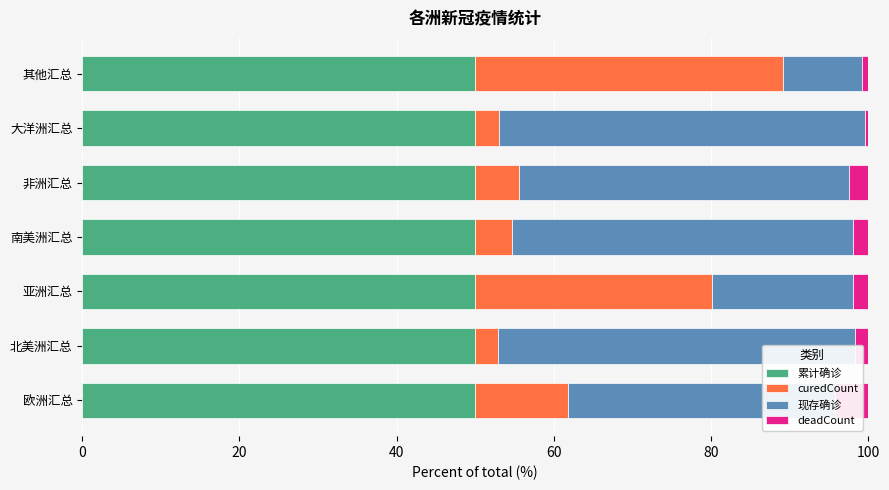

Read the 累计确诊 value at 欧洲汇总.

50.0